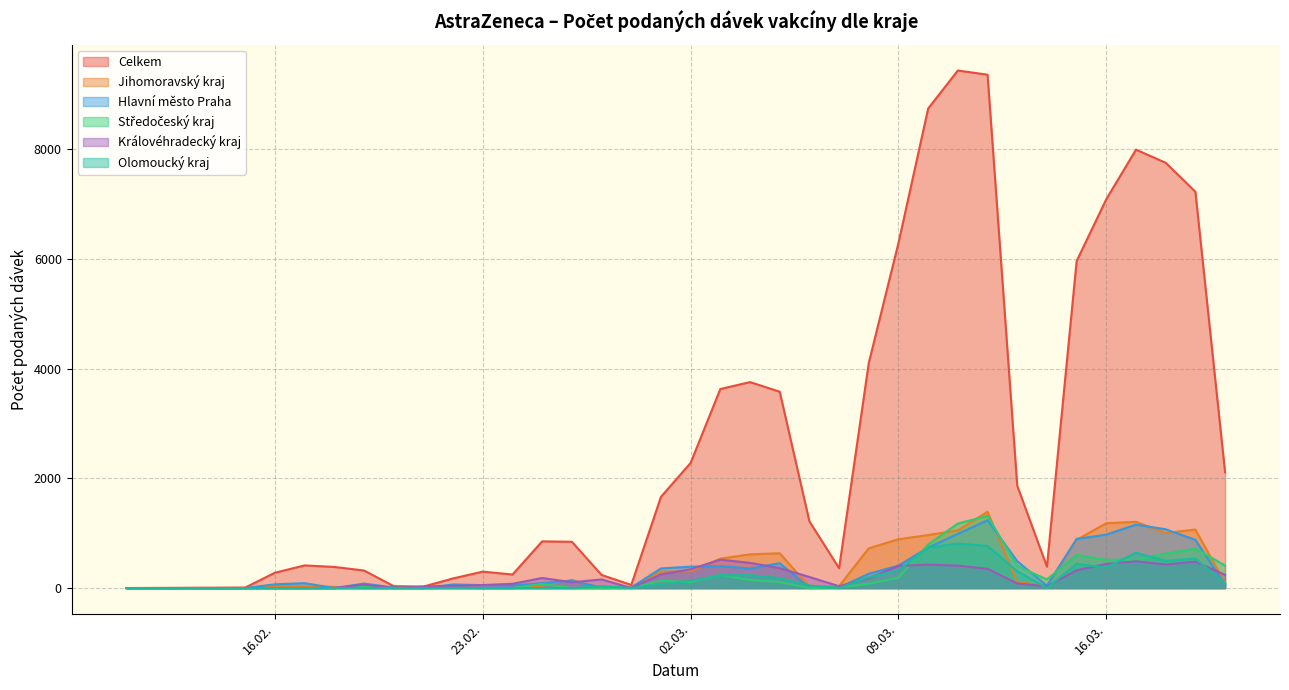

What is the highest value of the Královéhradecký kraj series?

518